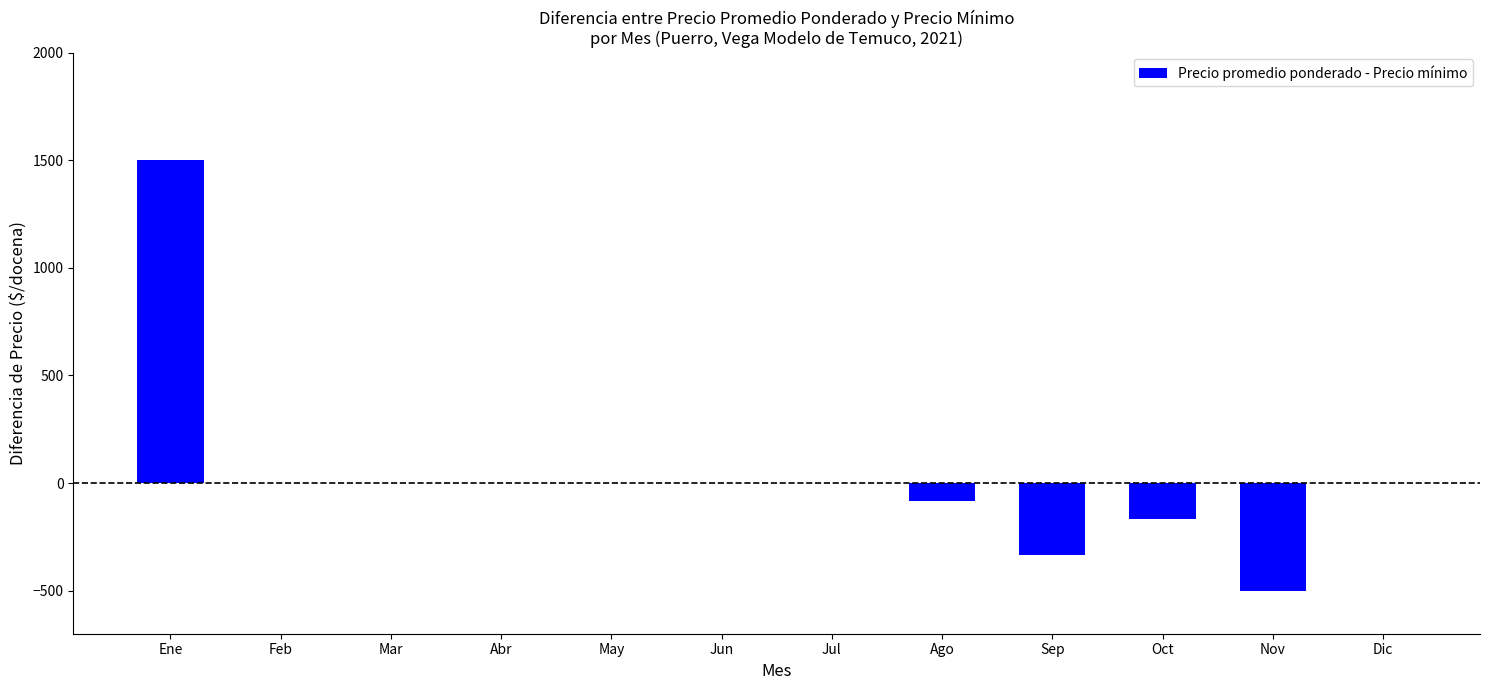

Is it true that the value at Mar is 0?

True